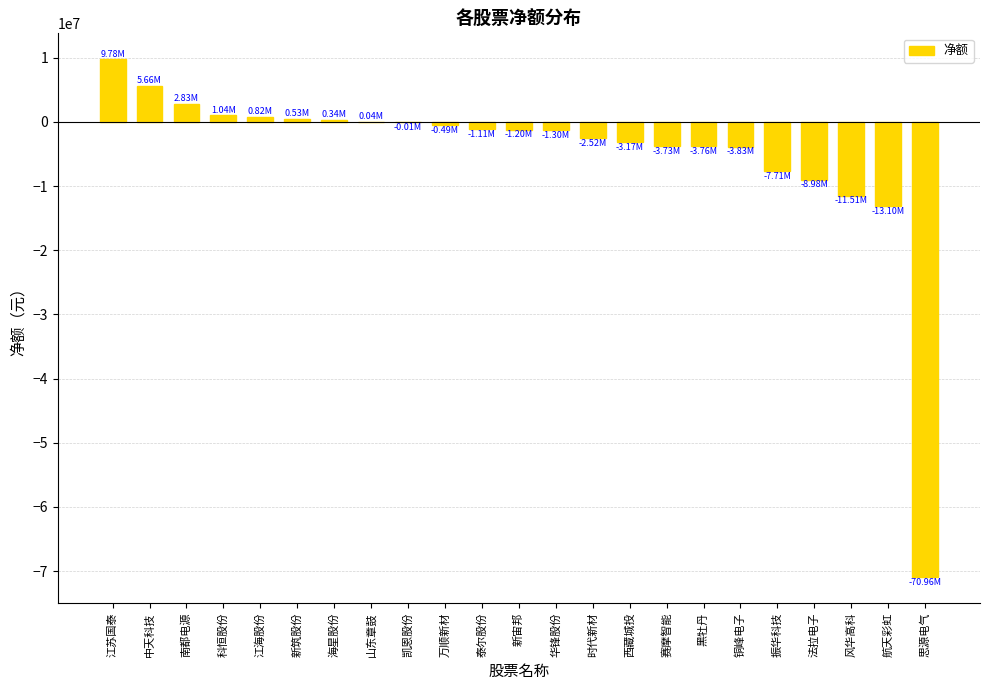

Which has a higher value, 思源电气 or 科恒股份?

科恒股份